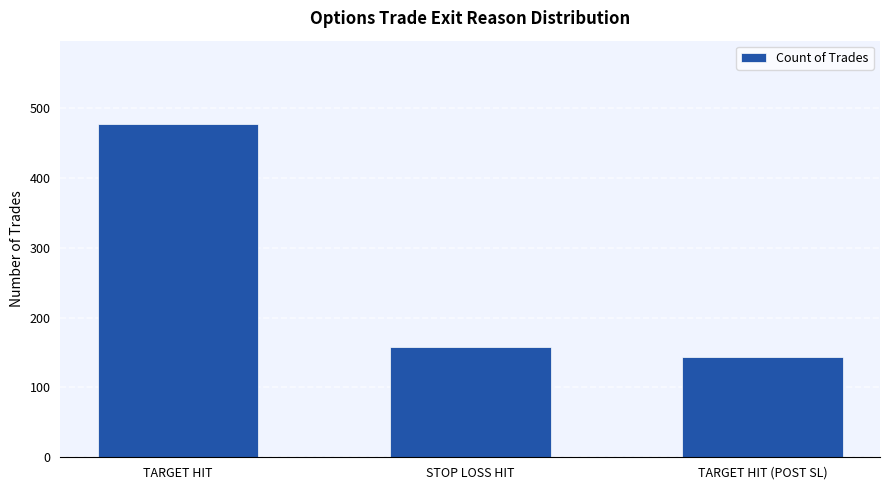

Reading left to right, what are all the values shown in this chart?

TARGET HIT=477	STOP LOSS HIT=158	TARGET HIT (POST SL)=143